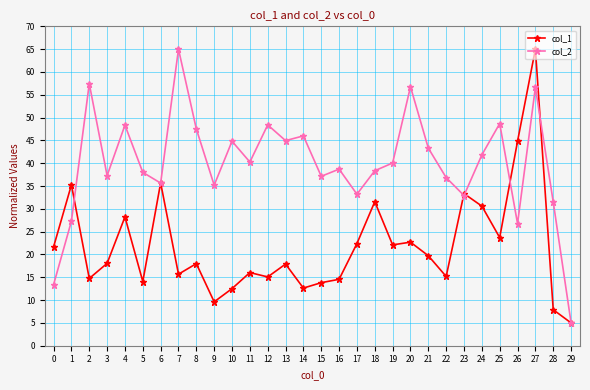

What is the value of the col_2 point at the 7th from the left?

35.6